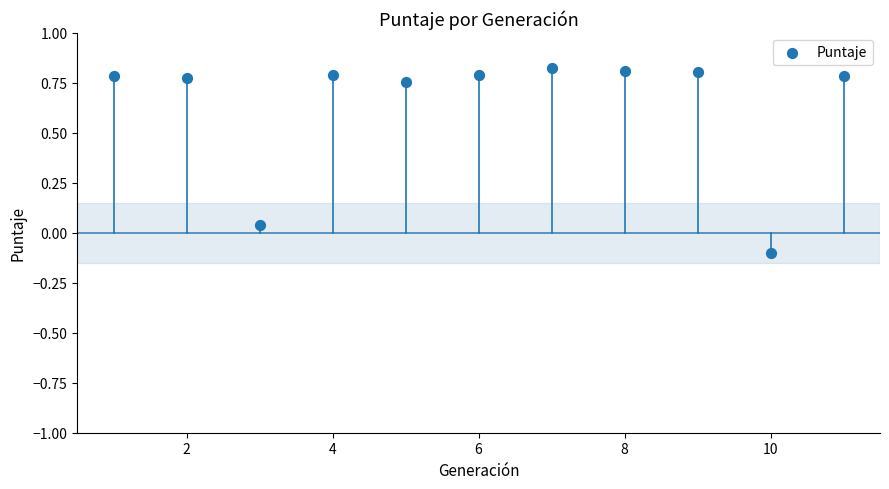

What is the average Y value?

0.6